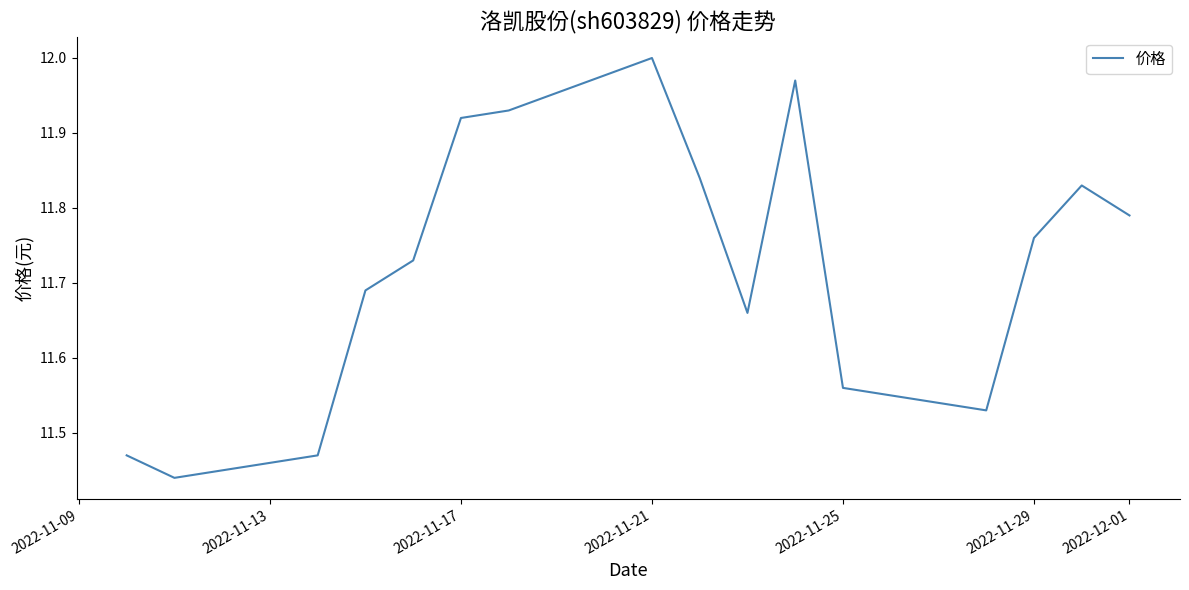

Reading left to right, what are all the values shown in this chart?

11.5	11.4	11.5	11.7	11.7	11.9	11.9	12.0	11.8	11.7	12.0	11.6	11.5	11.8	11.8	11.8